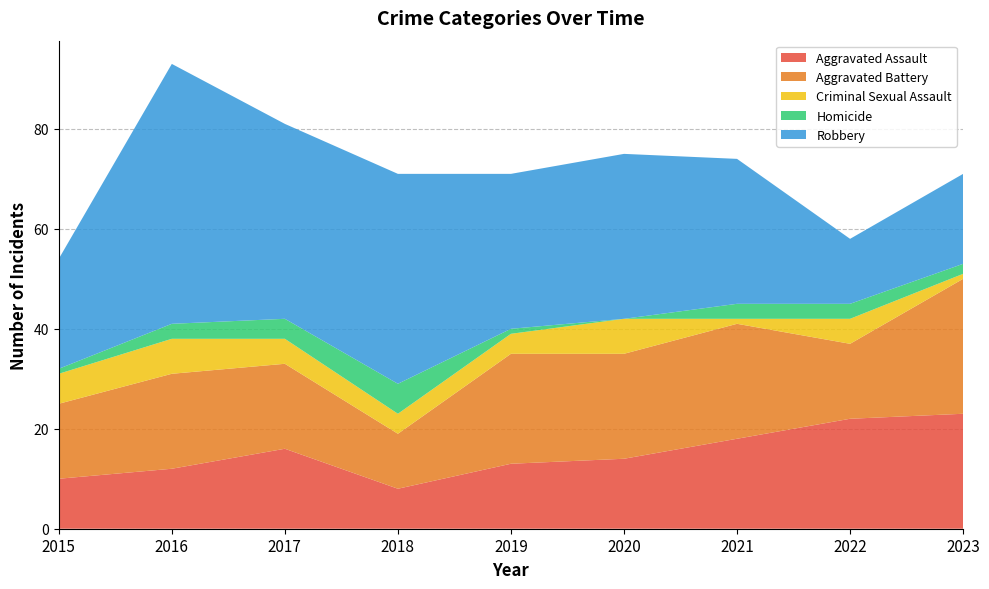

Reading left to right, transcribe all the data shown in this chart.

Aggravated Assault: 10	12	16	8	13	14	18	22	23
Aggravated Battery: 15	19	17	11	22	21	23	15	27
Criminal Sexual Assault: 6	7	5	4	4	7	1	5	1
Homicide: 1	3	4	6	1	0	3	3	2
Robbery: 22	52	39	42	31	33	29	13	18